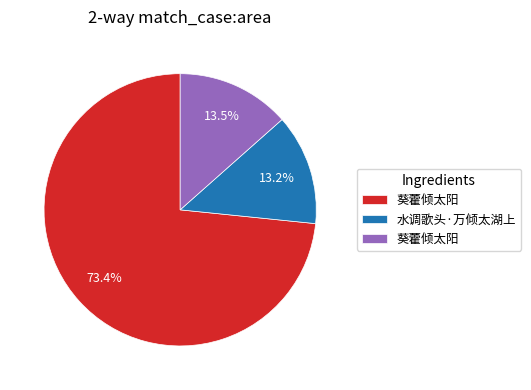

Is there any slice that represents more than half of the pie?

Yes